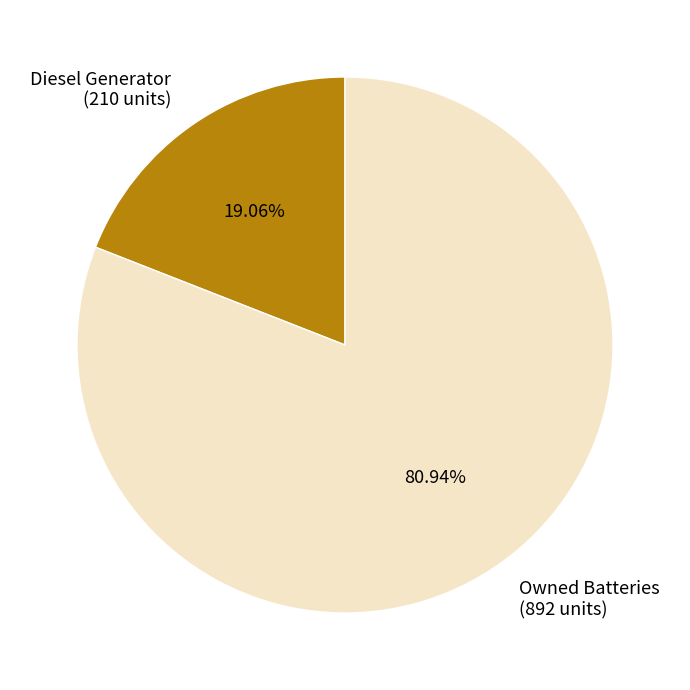

Which has a higher value, Owned Batteries (892 units) or Diesel Generator (210 units)?

Owned Batteries (892 units)